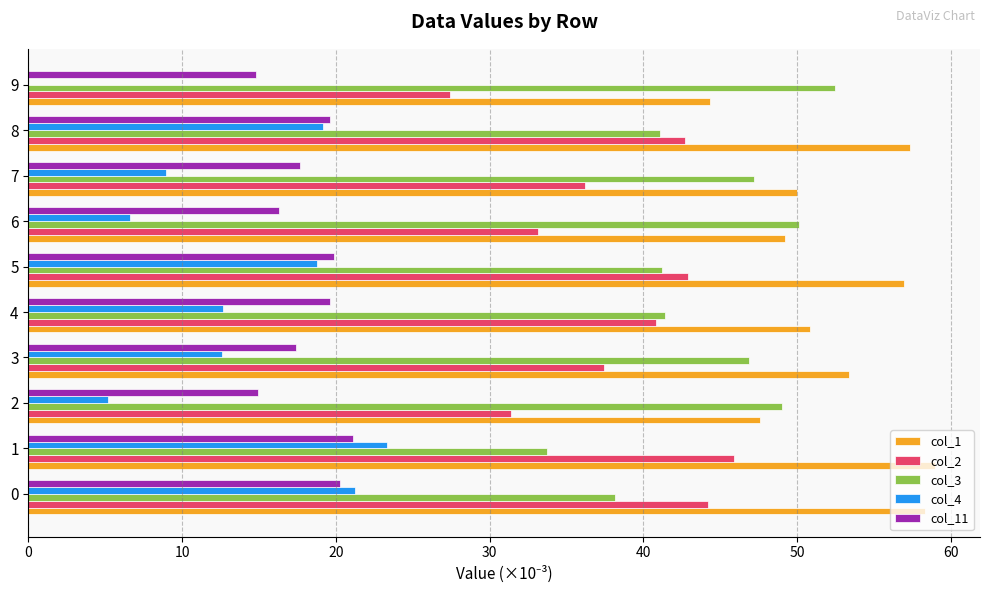

What is the total value across all series at 3?

167.7